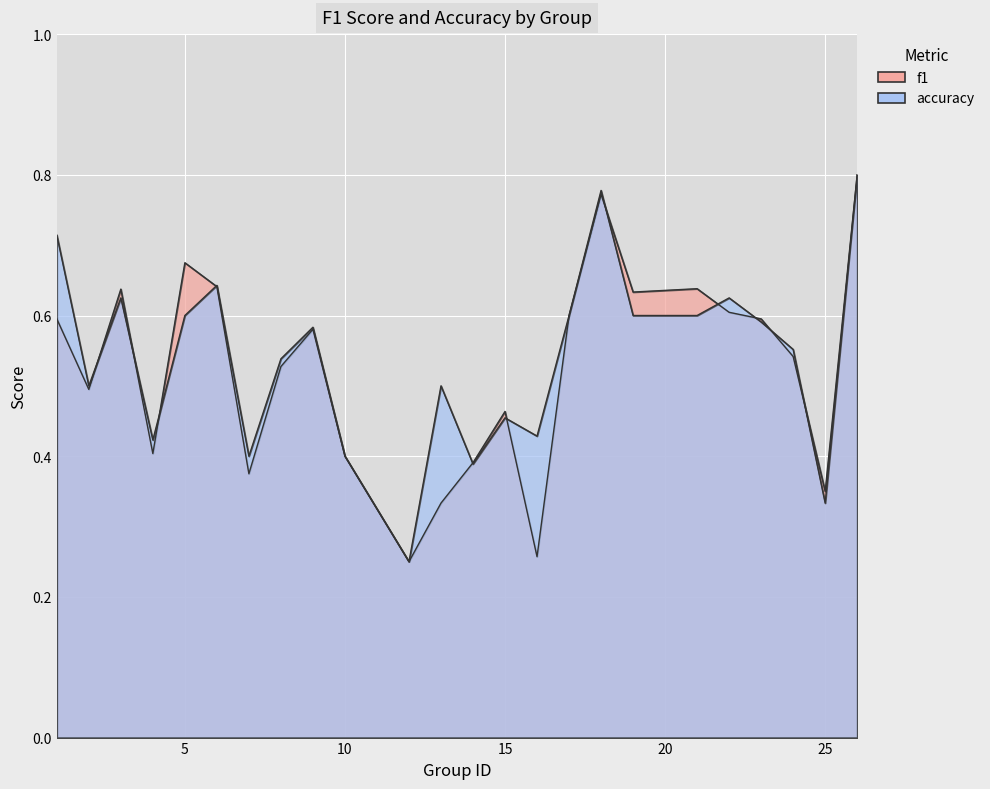

Reading left to right, what are all the values shown in this chart?

f1: 0.6	0.5	0.6	0.4	0.7	0.6	0.4	0.5	0.6	0.4	0.2	0.3	0.4	0.5	0.3	0.6	0.8	0.6	0.6	0.6	0.6	0.5	0.4	0.8
accuracy: 0.7	0.5	0.6	0.4	0.6	0.6	0.4	0.5	0.6	0.4	0.2	0.5	0.4	0.5	0.4	0.6	0.8	0.6	0.6	0.6	0.6	0.6	0.3	0.8